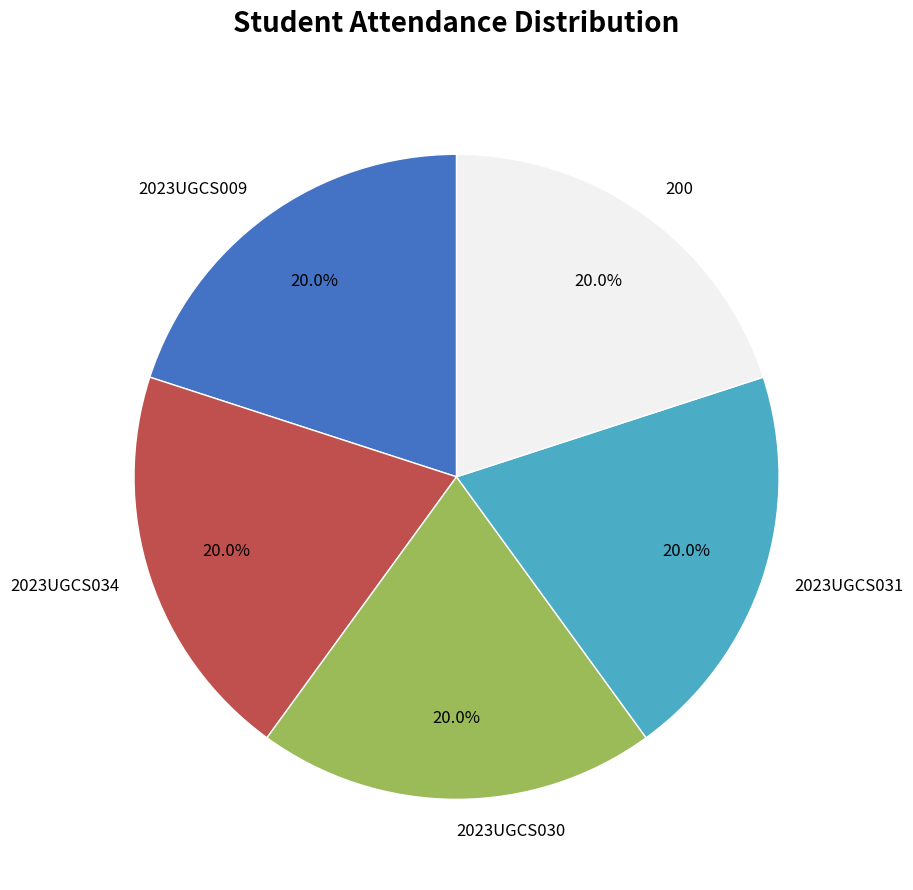

Is the sum of 2023UGCS009 and 2023UGCS031 greater than half?

No